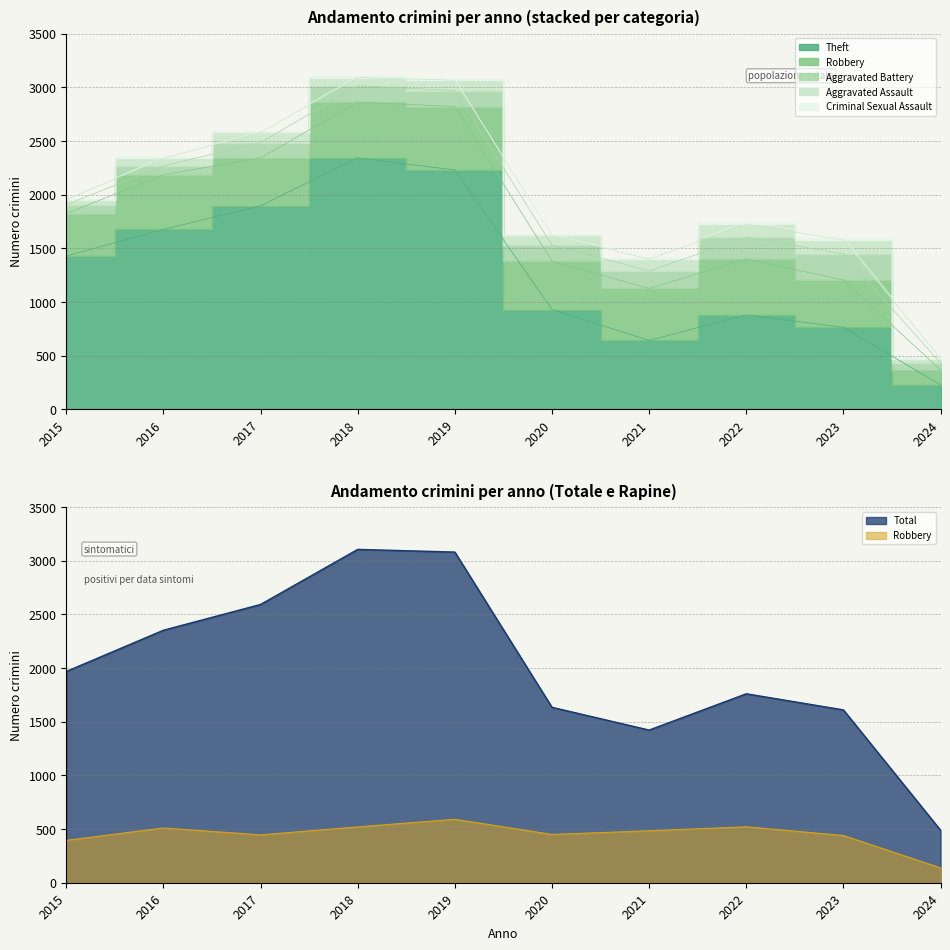

At how many categories does at least one series exceed 1430?

8